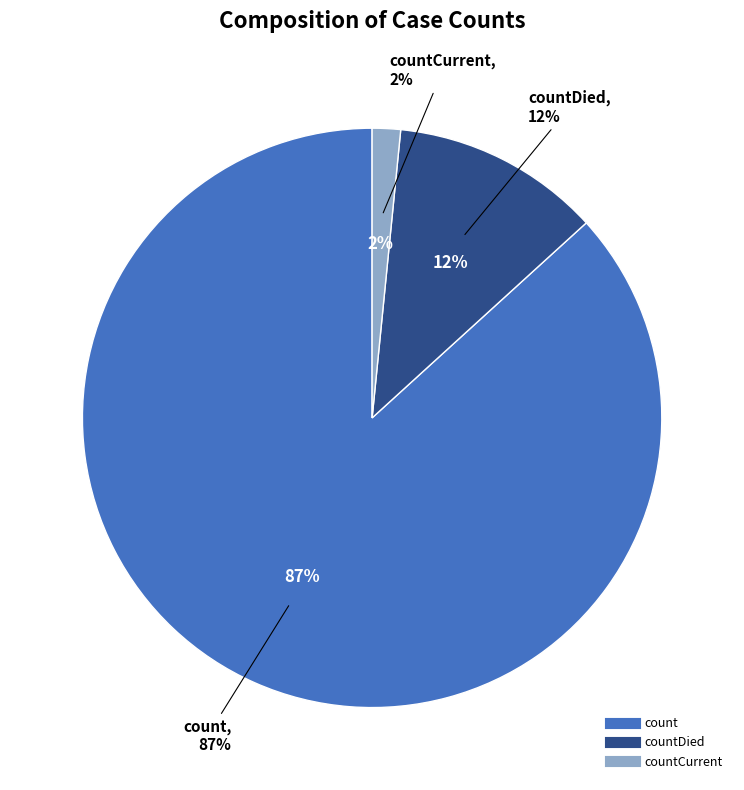

Count the number of slices in the pie.

4